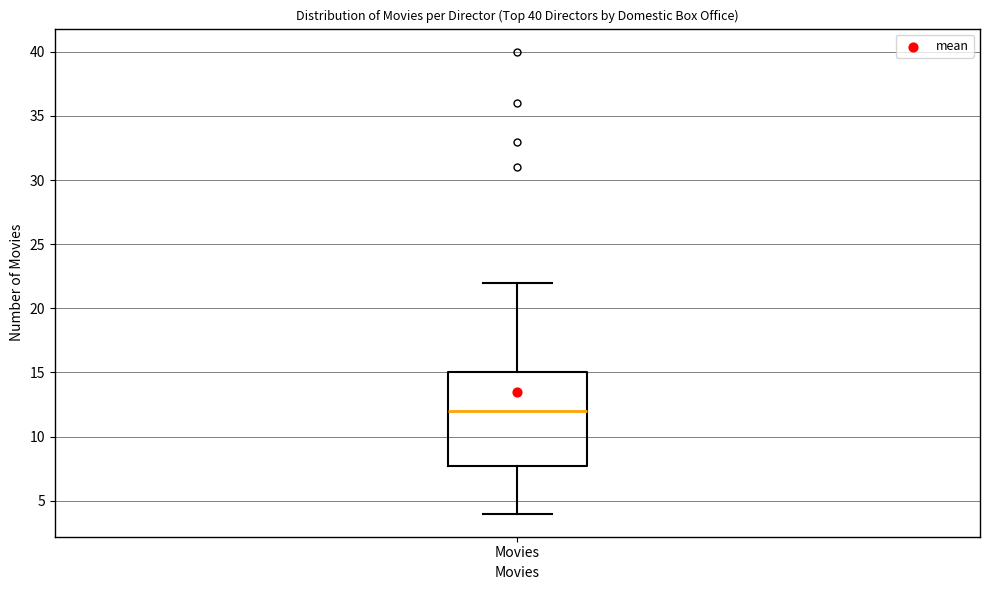

Transcribe this box plot: give where the median line is, the range the box spans, and where the two whiskers end, as read against the y-axis. The values are not printed on the chart, so give them approximately, as read against the axis.

median 12, box 8 to 15, whiskers 4 to 22